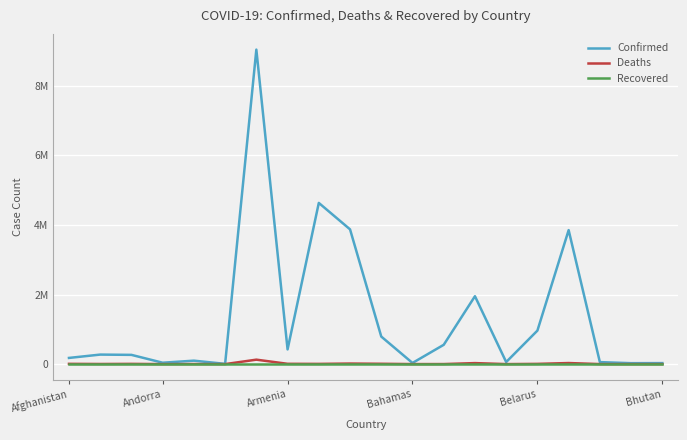

What is the difference between the maximum and minimum values in the Confirmed series?

9032345